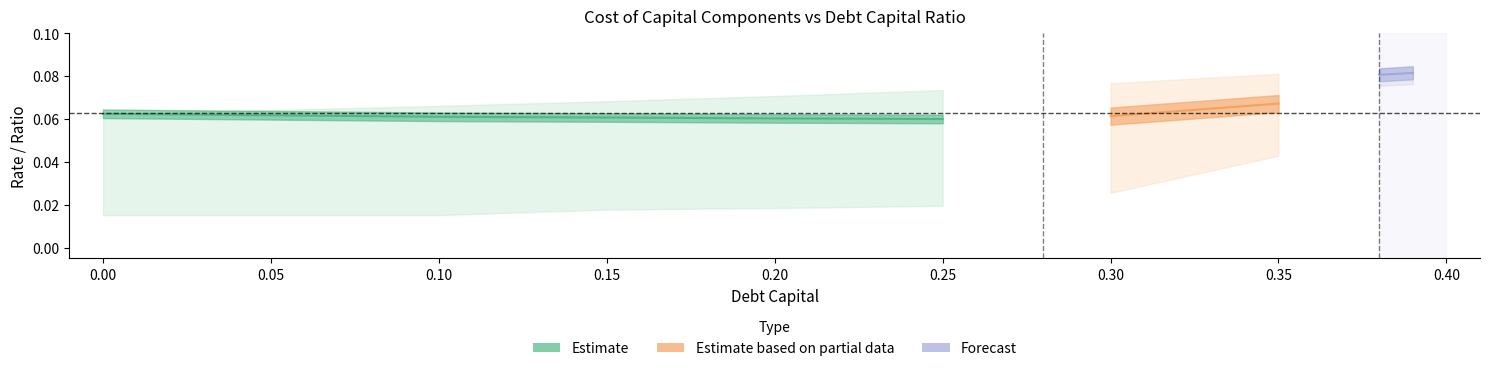

At which category is the sum across all series the highest?

0.39